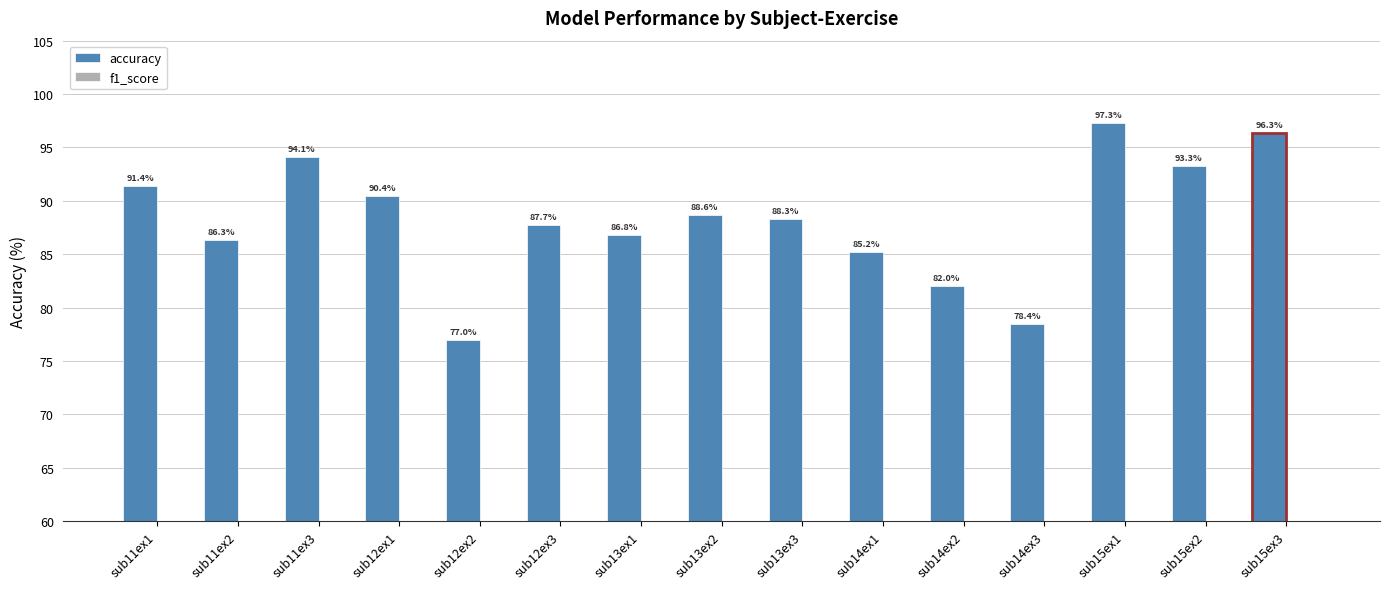

How many bars are there in total?

30